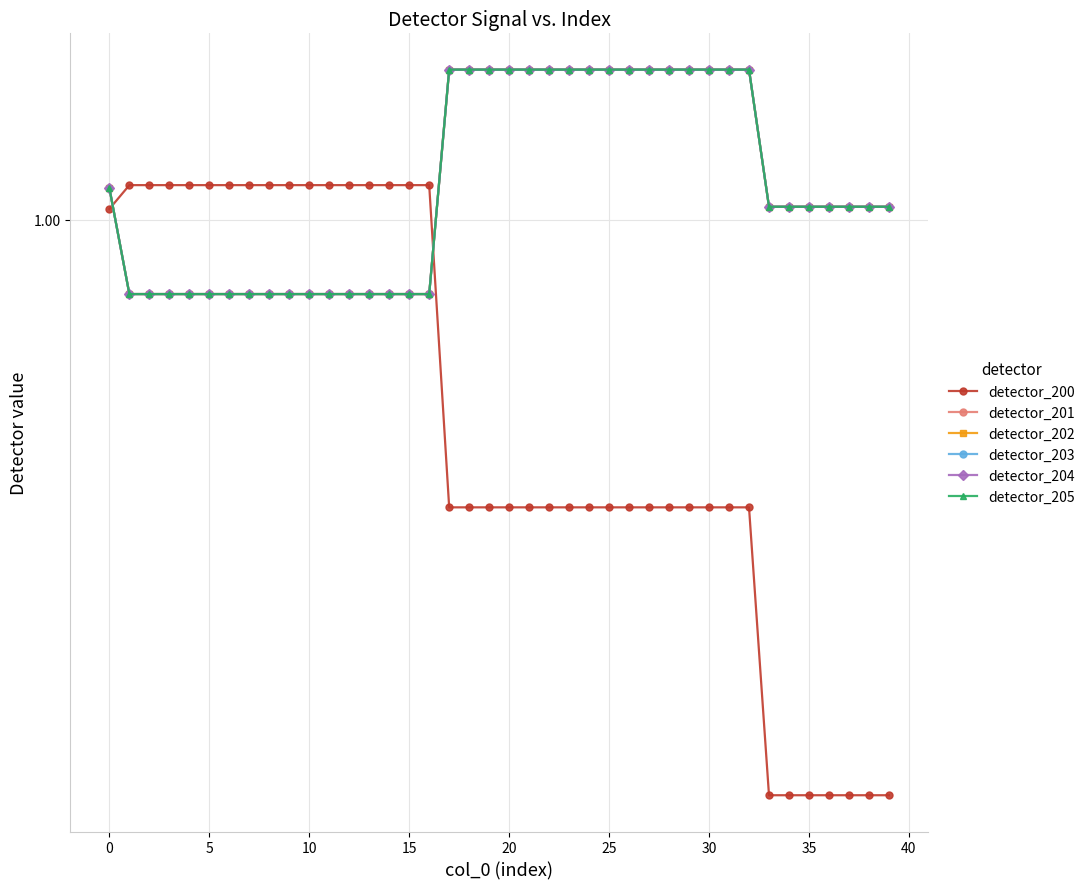

Is this an area chart (filled region under the line)?

No